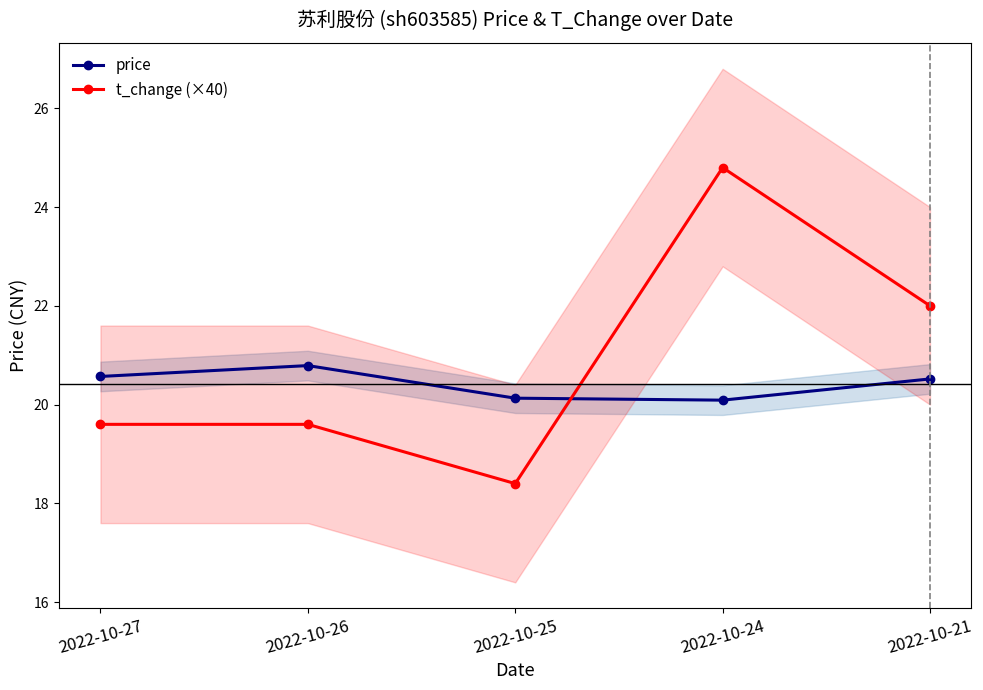

Does the chart have visible grid lines?

No